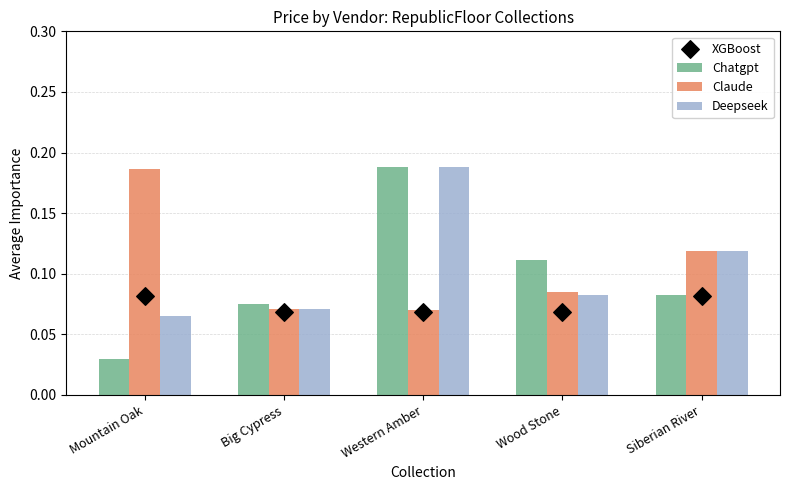

What are all the series names shown in the legend?

Chatgpt, Claude, Deepseek, XGBoost